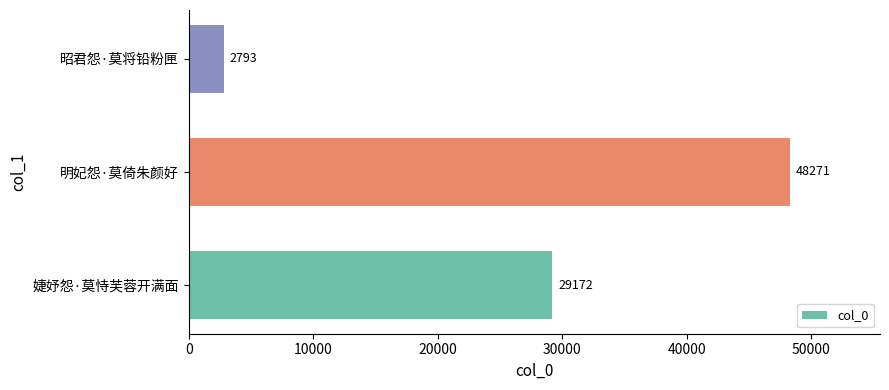

How many data points are less than 29172?

1